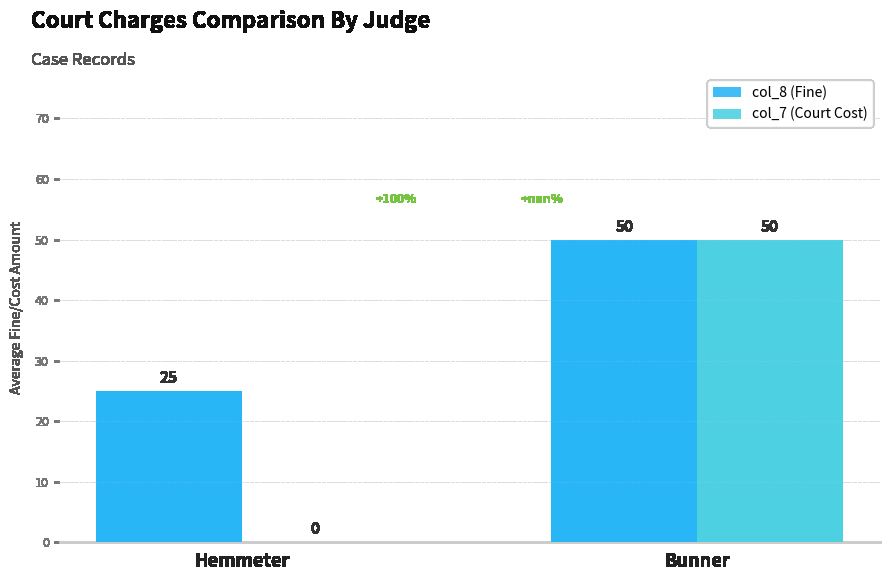

What is the average value of the col_7 (Court Cost) series?

25